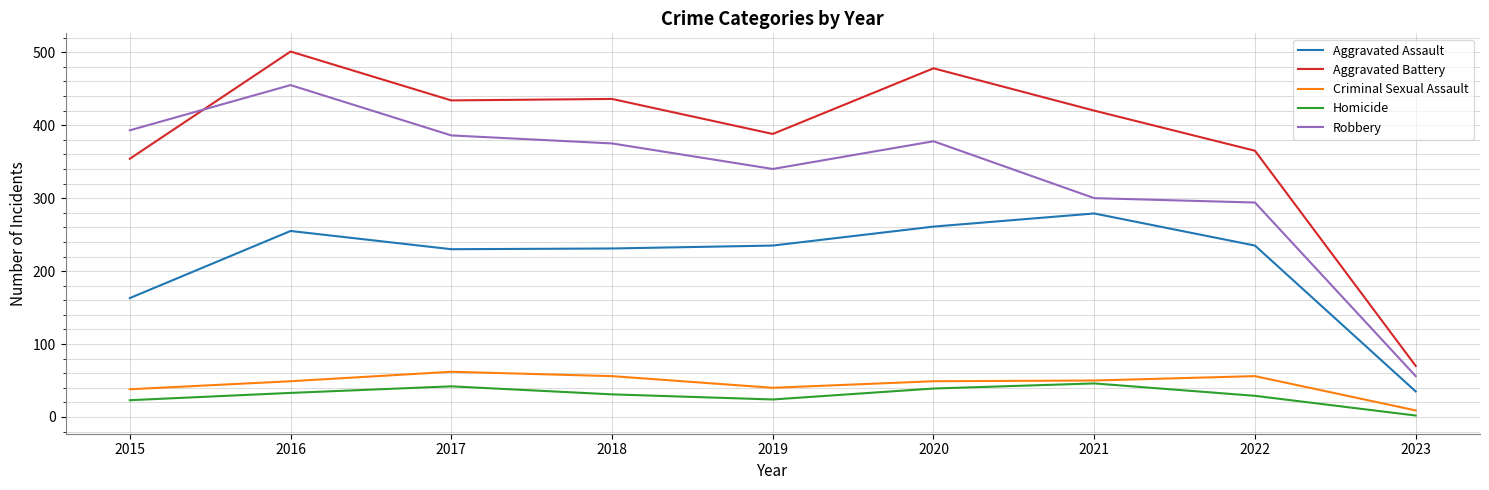

What is the difference between the Criminal Sexual Assault values at 2016 and 2023?

40